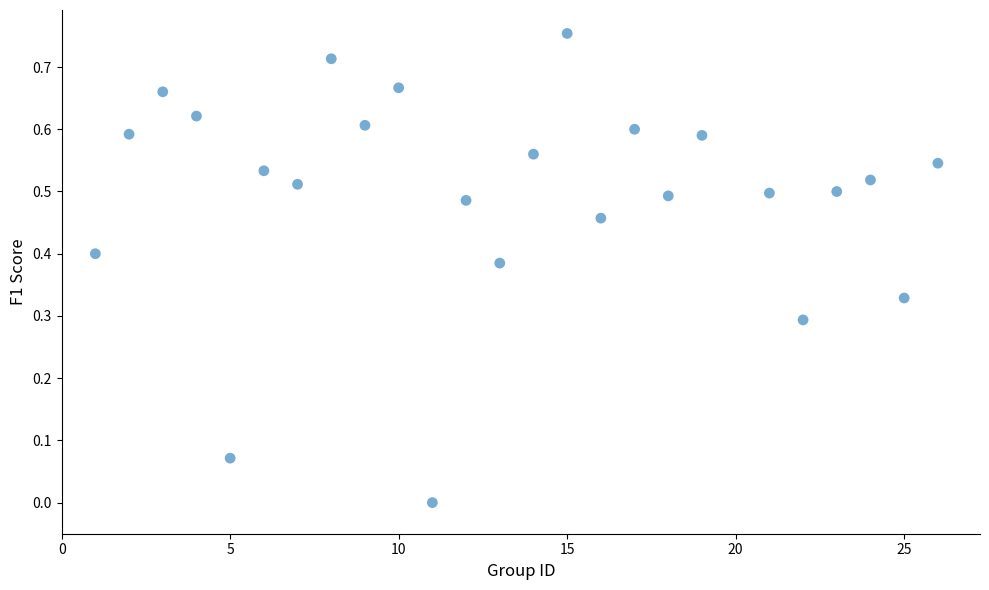

What is the range of X values (max minus min)?

25.0